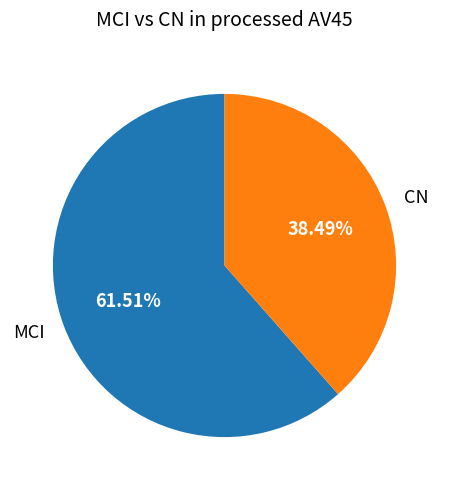

Which category has the biggest portion of the pie?

MCI